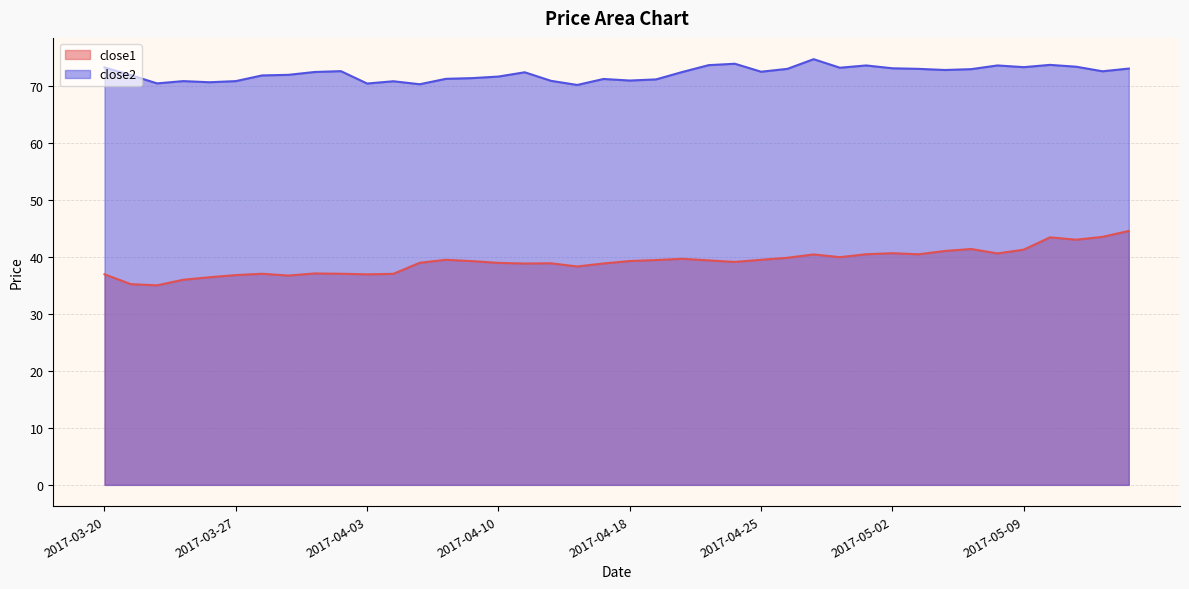

What is the average value of the close2 series?

72.2